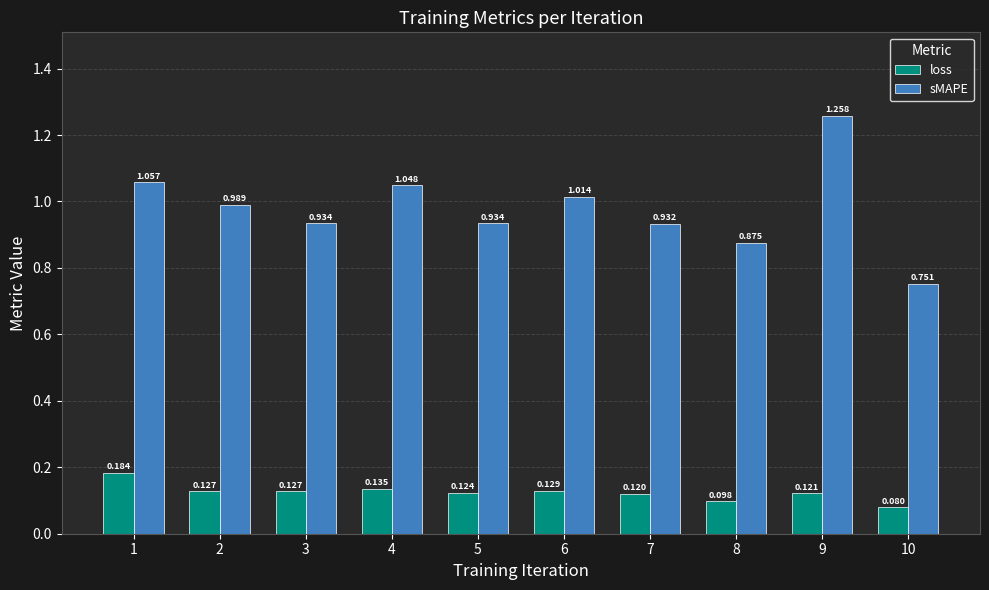

What are all the series names shown in the legend?

loss, sMAPE